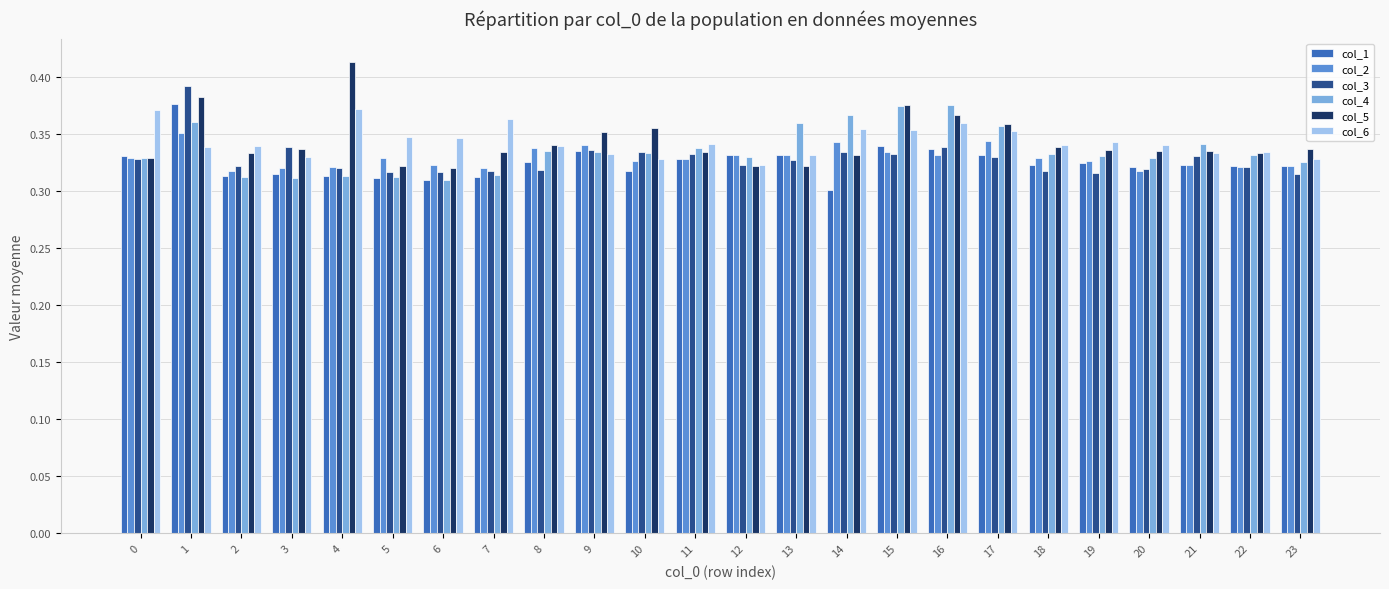

How many col_3 values are between 0 and 1?

24